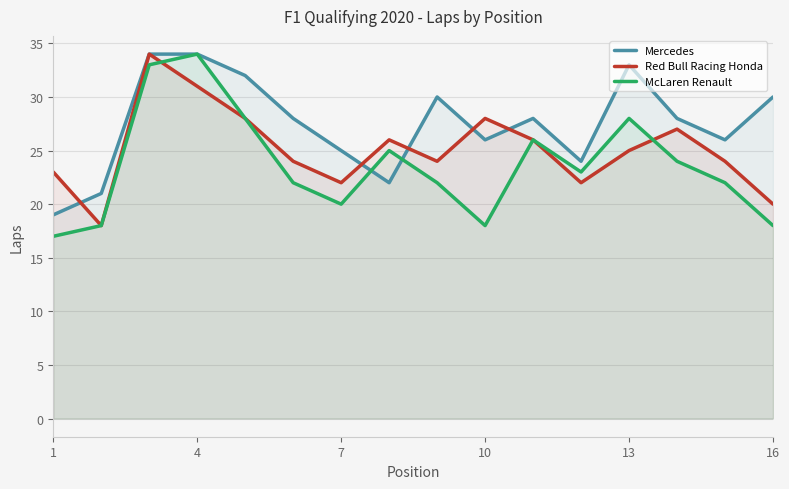

What is the sum of all Red Bull Racing Honda values?

402